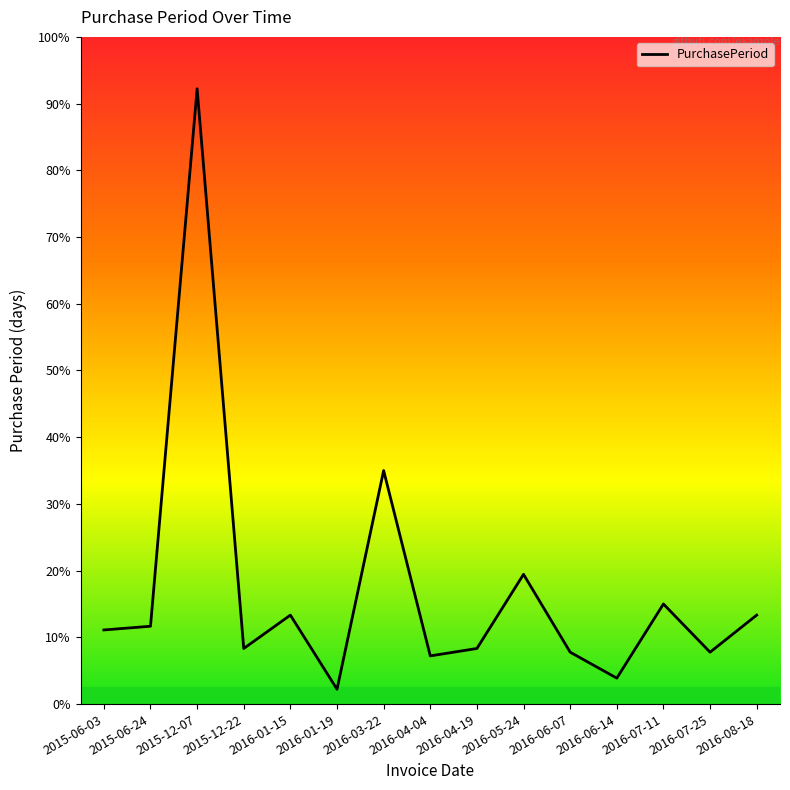

Is this an area chart (filled region under the line)?

No